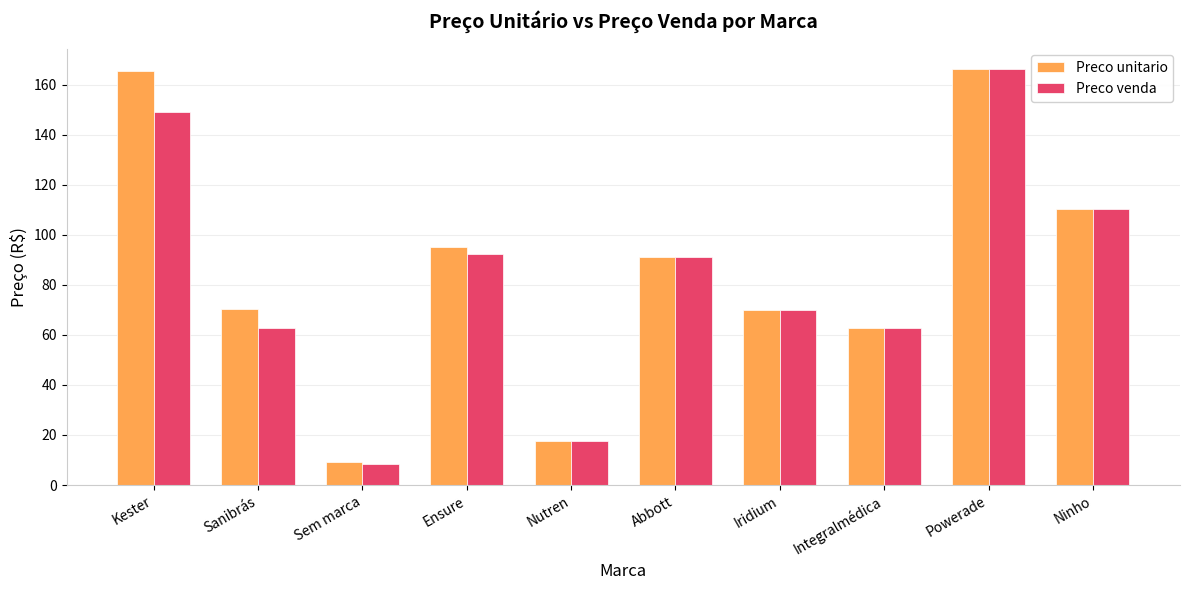

What is the average value of the Preco unitario series?

85.8